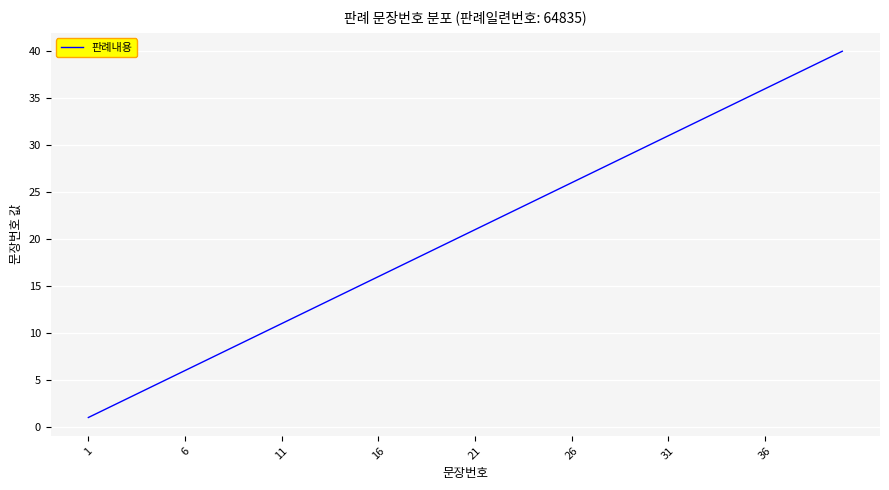

What is the difference between the maximum and minimum values?

39